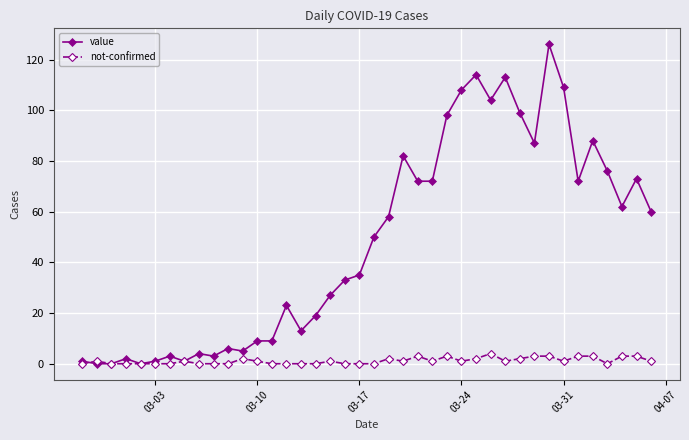

List the series in order of their peak value, lowest first.

not-confirmed, value